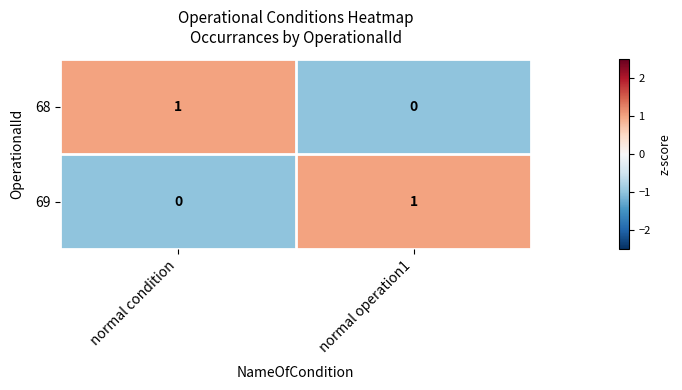

Which category has the highest value in the 69 series?

normal operation1